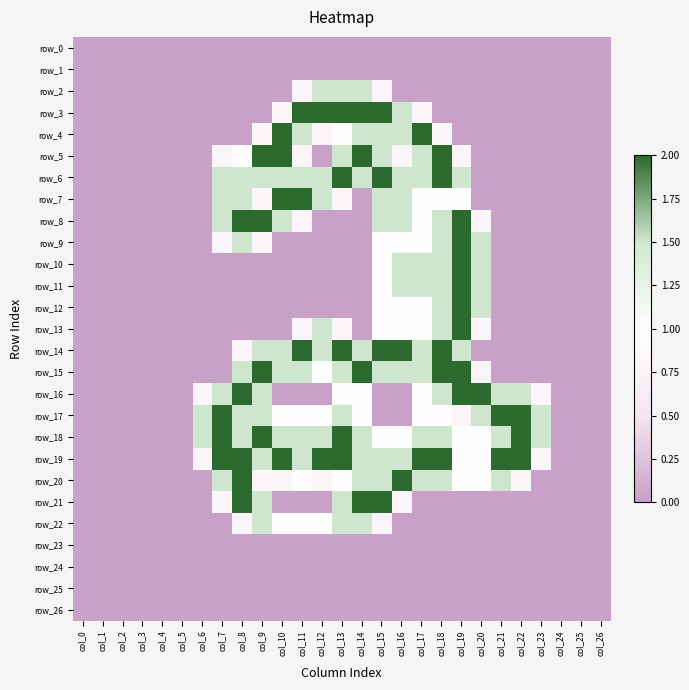

Is the value of row_25 at col_11 greater than the value of row_10 at col_7?

No